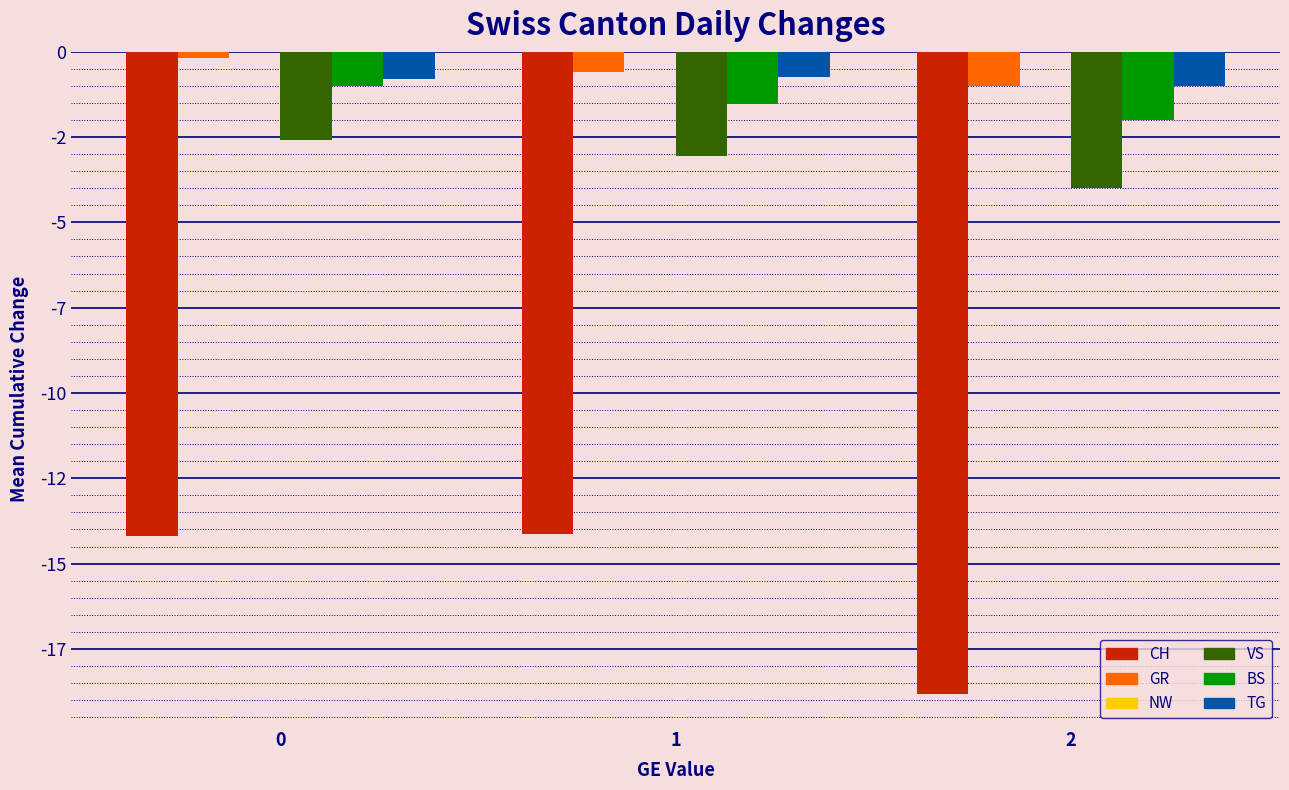

Rank the series at 0 from lowest to highest value.

CH, VS, BS, TG, GR